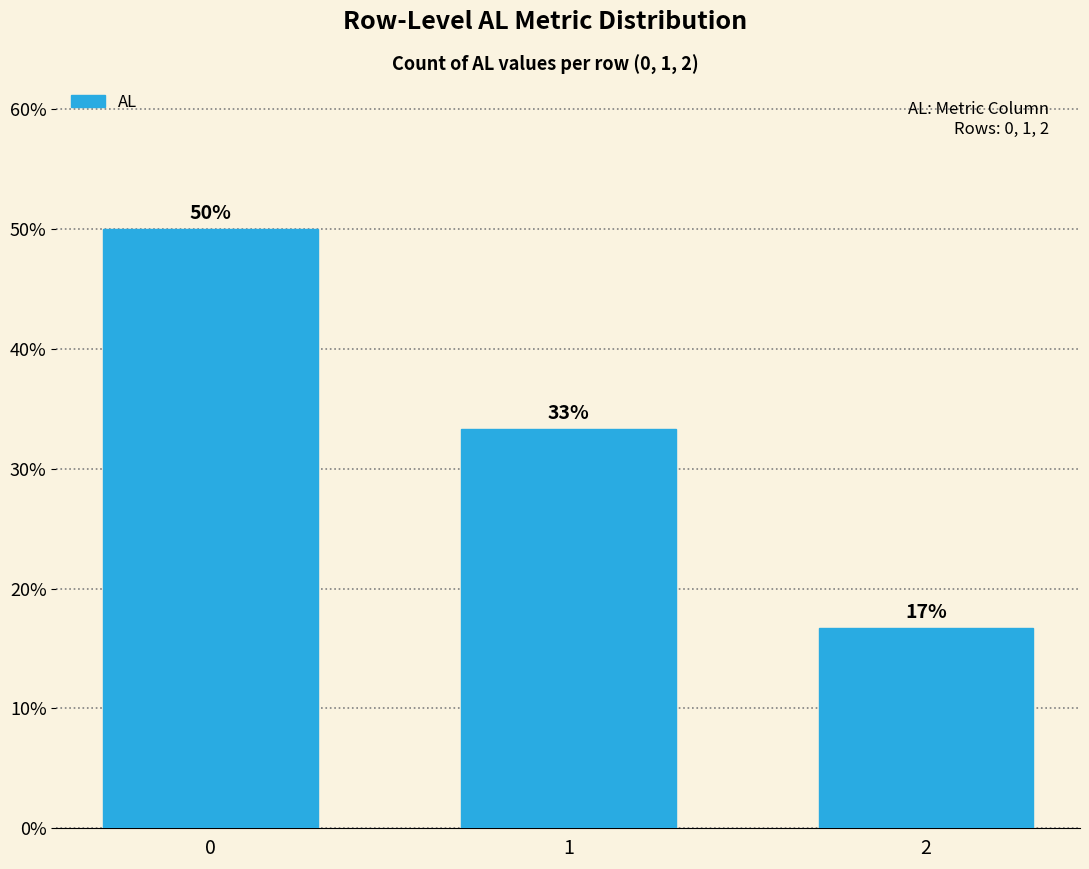

How many bars are there in total?

3